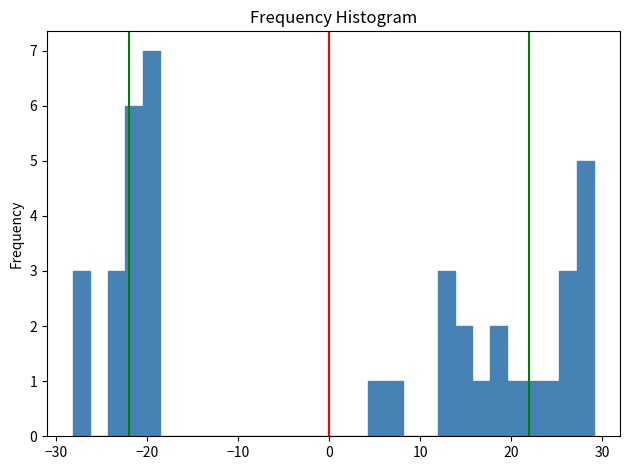

Around what value on the x-axis is the tallest bar? Give the approximate position of its centre, as read against the axis.

-20